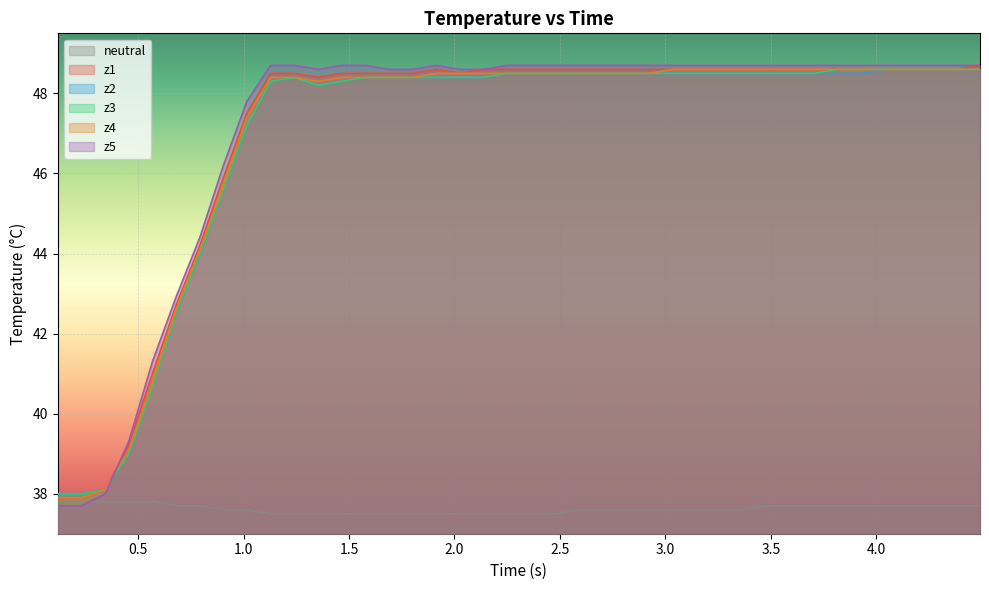

List the series in order of their peak value, lowest first.

neutral, z2, z3, z4, z1, z5